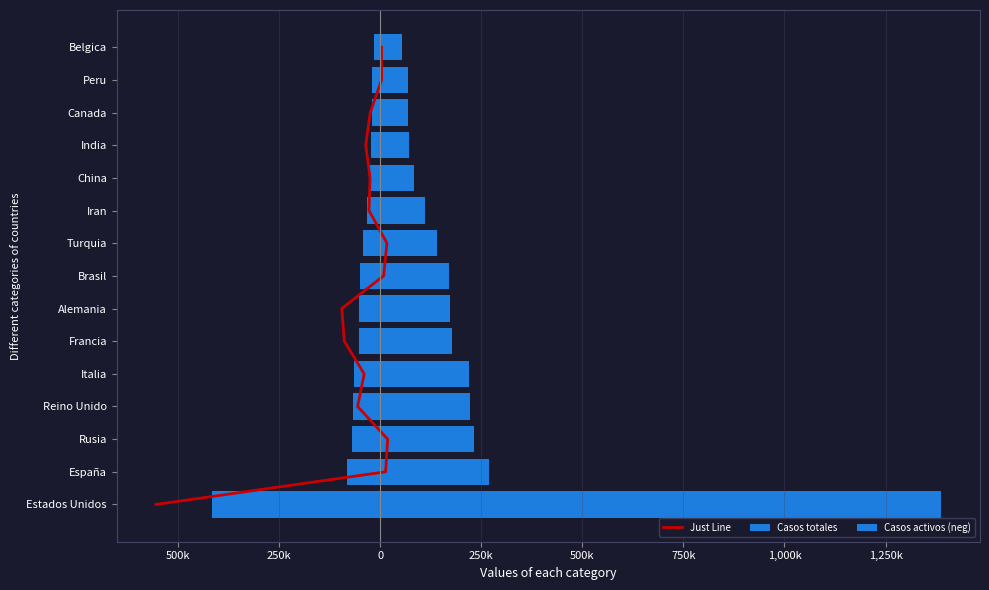

What is the greatest value displayed?

1386514.0